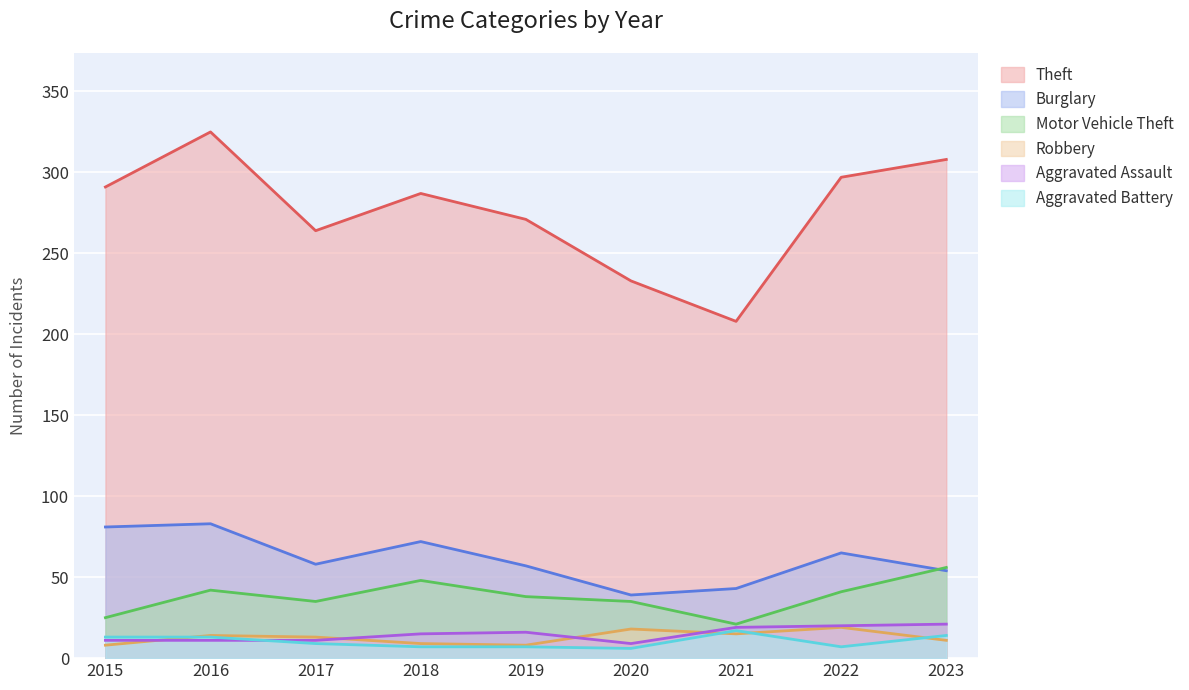

How many lines are shown in the chart?

6